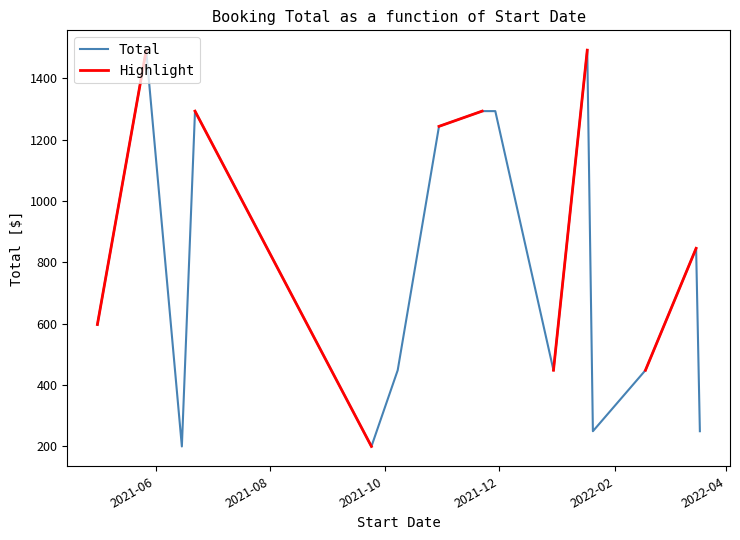

How many categories are shown in the chart?

15